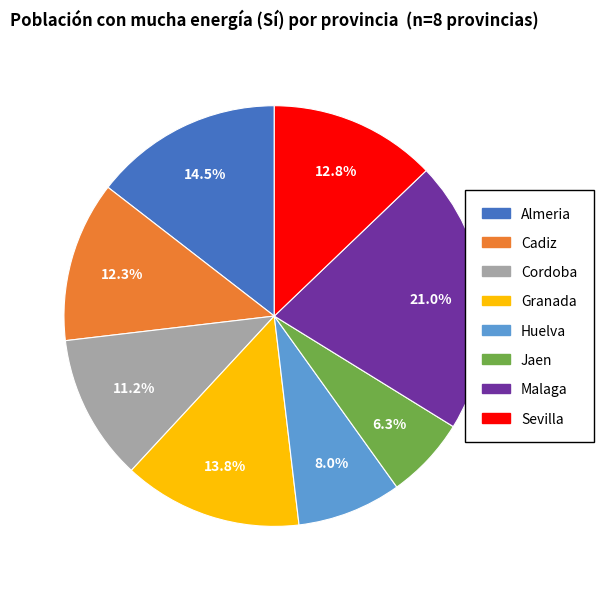

Does any single category account for the majority?

No